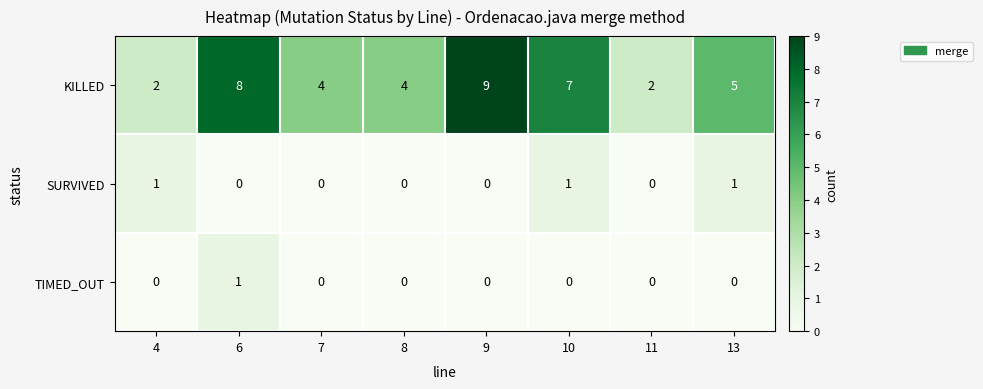

The KILLED series shows 8 at 13. True or false?

False